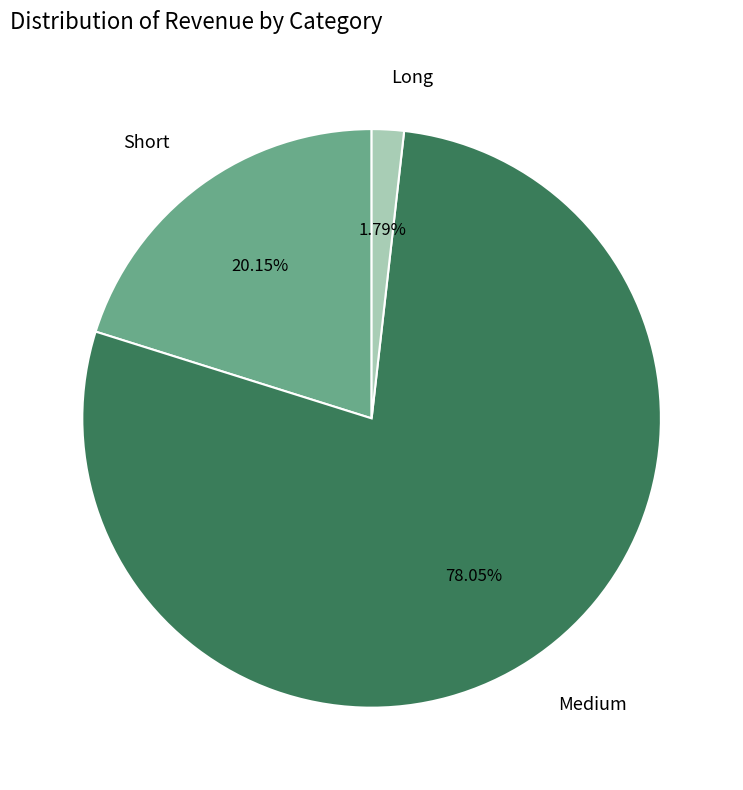

True or false: Long accounts for 2% of the total.

True